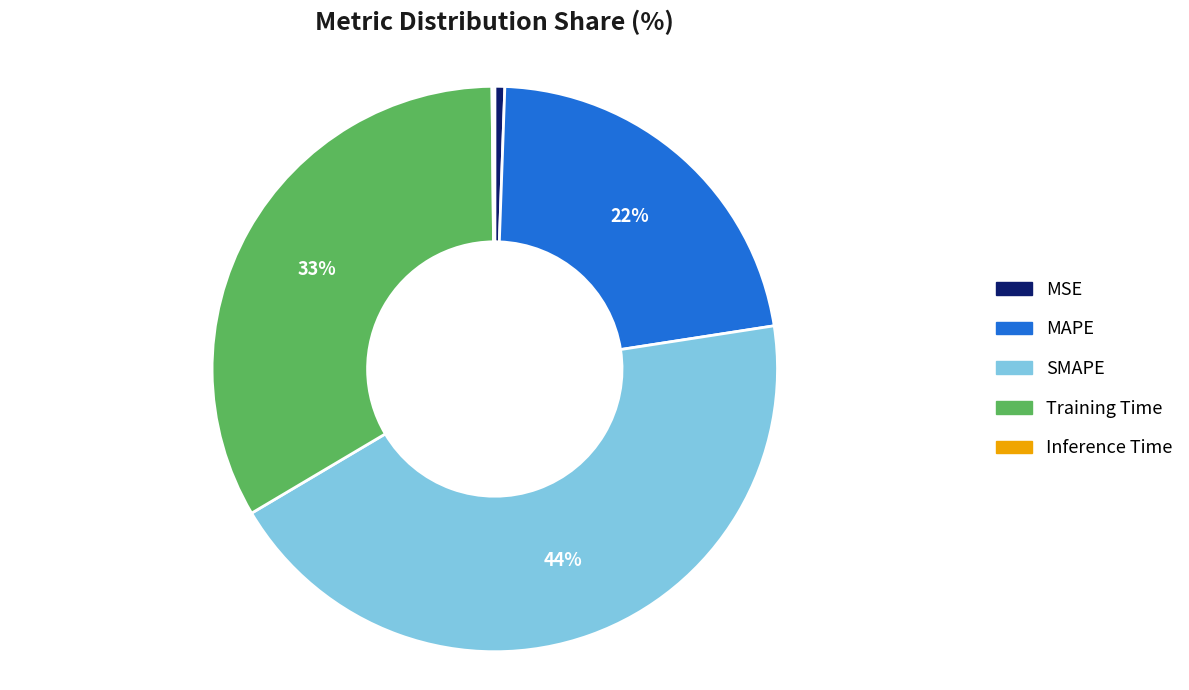

Is it true that SMAPE is 34% of the pie?

False